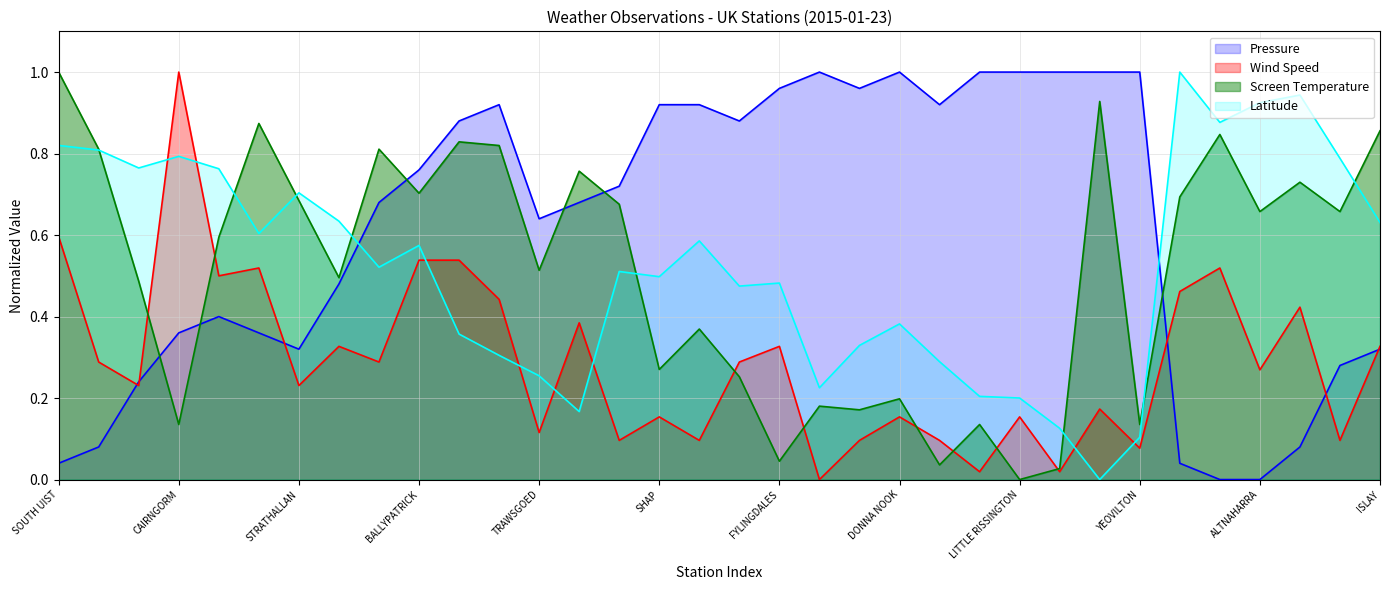

What are all the series names shown in the legend?

Pressure, Wind Speed, Screen Temperature, Latitude